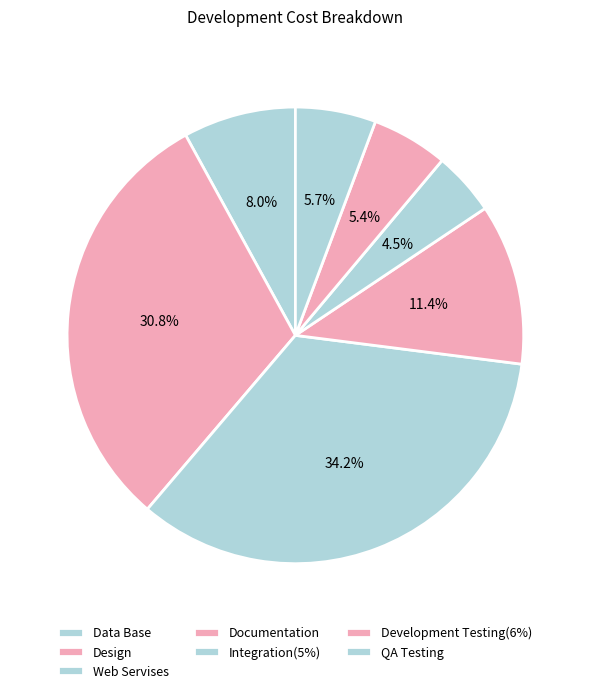

Count the number of slices in the pie.

7